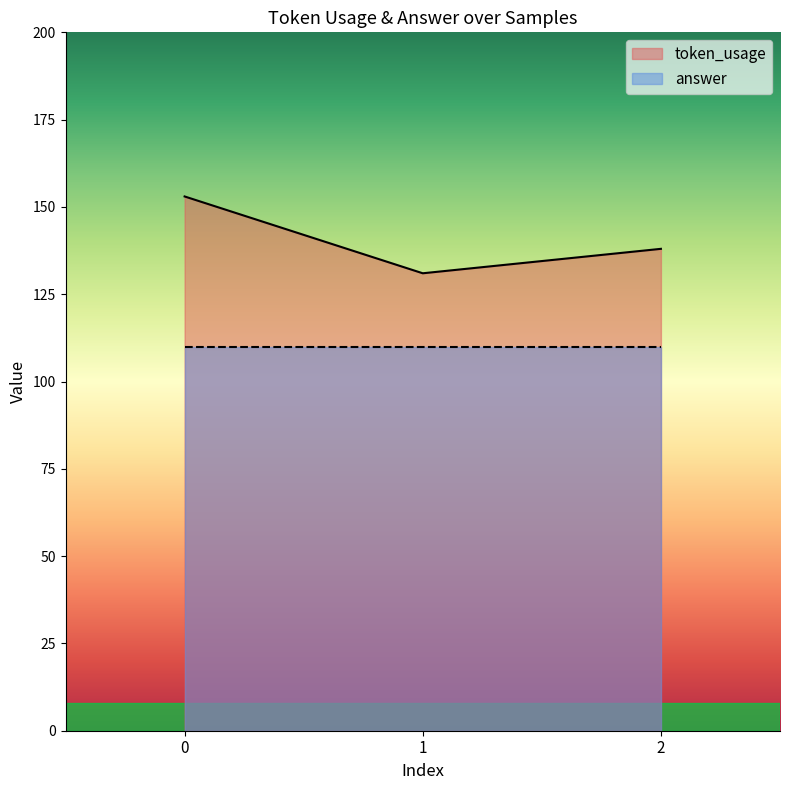

Count the number of values greater than 138.

1